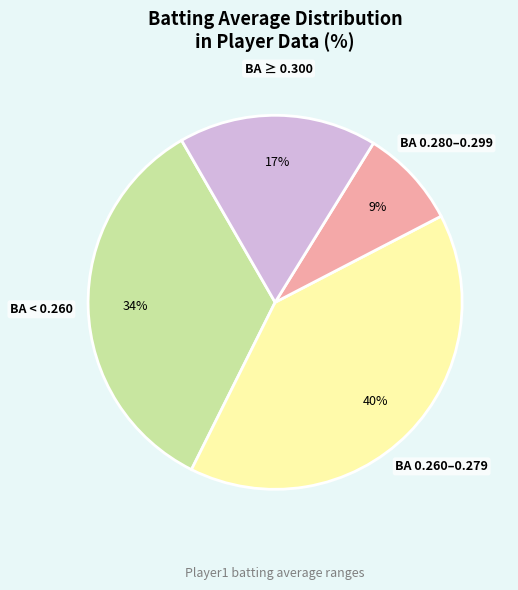

Does any single category account for the majority?

No